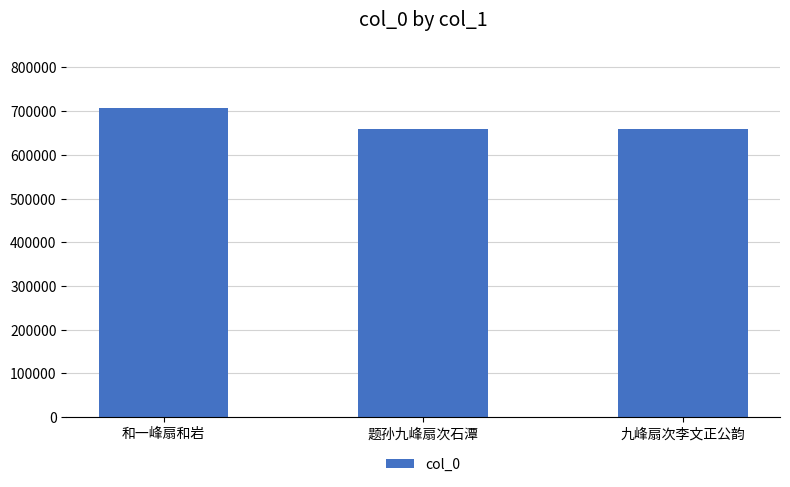

Which label corresponds to the largest value in the chart?

和一峰扇和岩